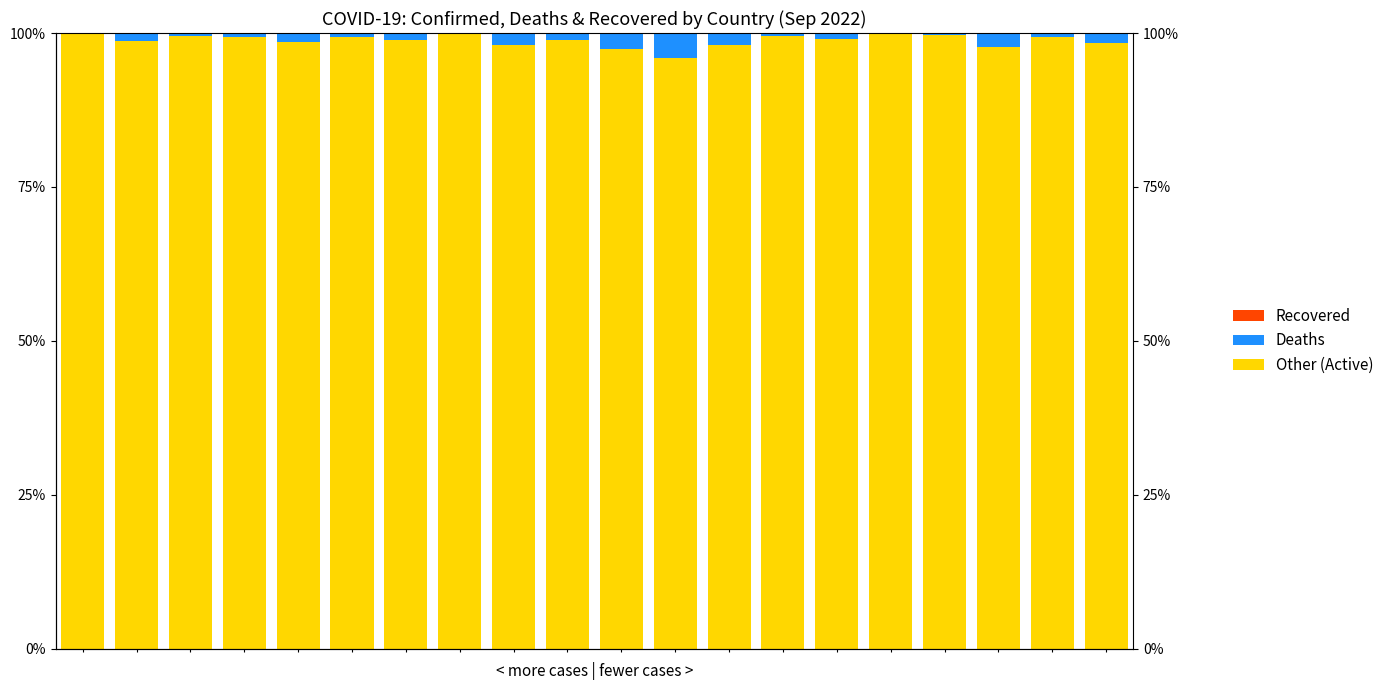

Reading left to right, list all the values displayed in this chart.

Other (Active): 0=99.9	1=98.7	2=99.6	3=99.3	4=98.5	5=99.3	6=98.8	7=99.8	8=98.0	9=98.9	10=97.5	11=96.0	12=98.1	13=99.5	14=99.0	15=100.0	16=99.7	17=97.8	18=99.4	19=98.4
Deaths: 0=0.1	1=1.3	2=0.4	3=0.7	4=1.5	5=0.7	6=1.2	7=0.2	8=2.0	9=1.1	10=2.5	11=4.0	12=1.9	13=0.5	14=1.0	15=0.0	16=0.3	17=2.2	18=0.6	19=1.6
Recovered: 0=0.0	1=0.0	2=0.0	3=0.0	4=0.0	5=0.0	6=0.0	7=0.0	8=0.0	9=0.0	10=0.0	11=0.0	12=0.0	13=0.0	14=0.0	15=0.0	16=0.0	17=0.0	18=0.0	19=0.0